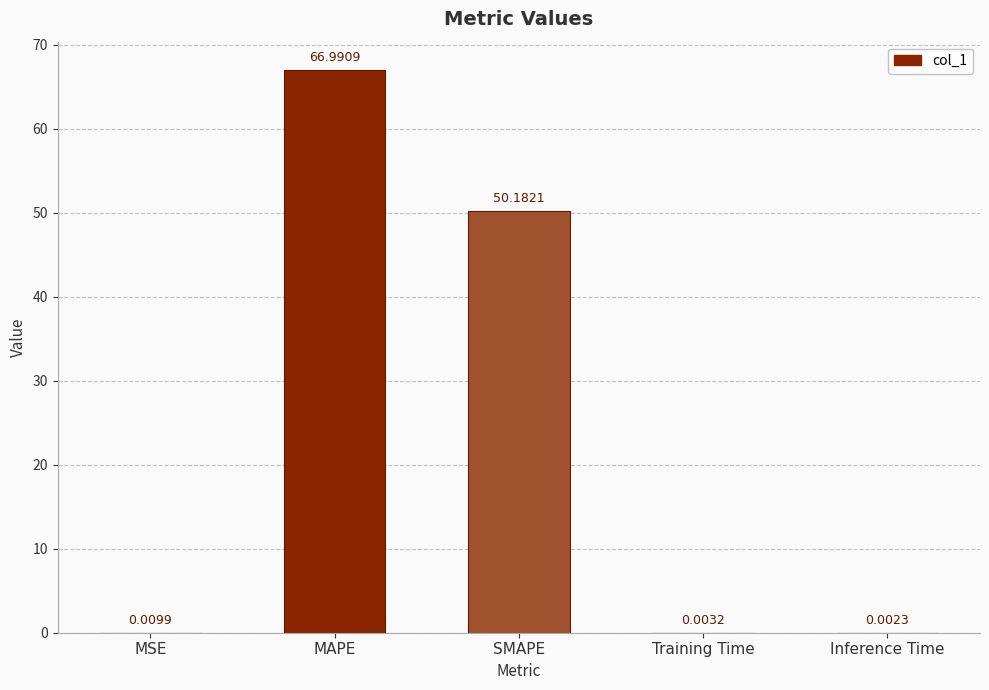

What is the sum of the values at MAPE and SMAPE?

117.2